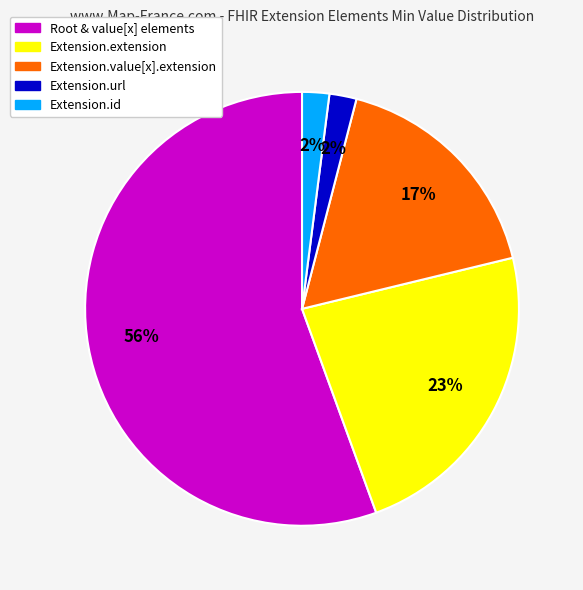

To the nearest percent, what is the average slice percentage?

20%